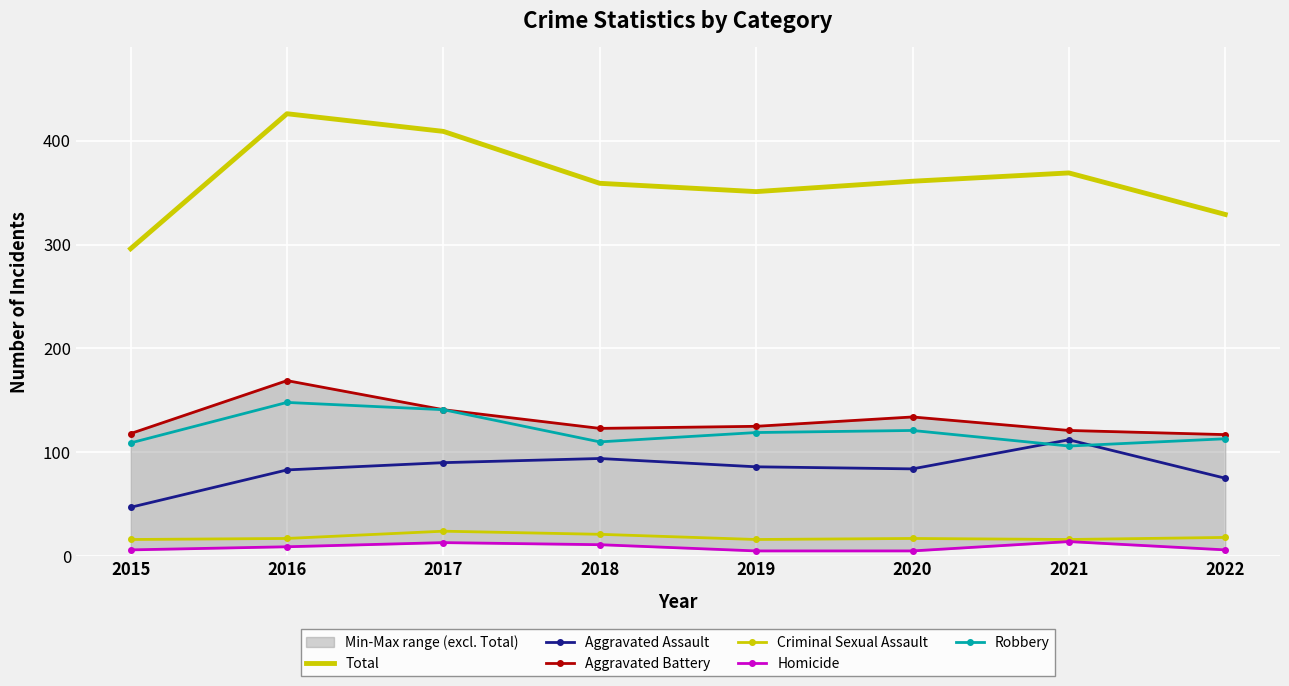

How many lines are shown in the chart?

6